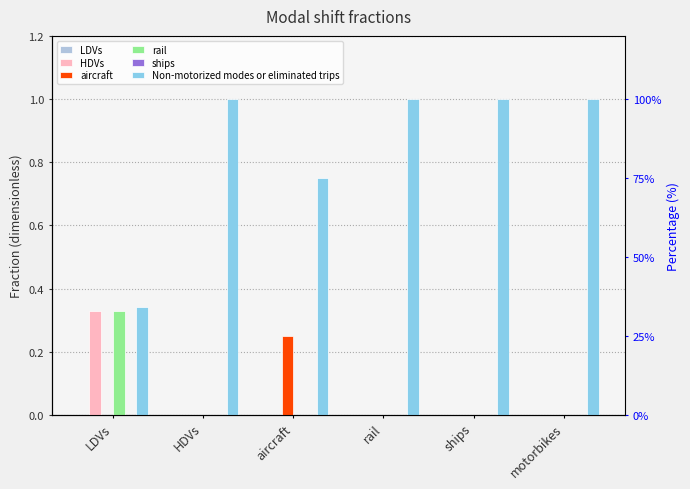

Is the value of Non-motorized modes or eliminated trips at rail greater than the value of LDVs at motorbikes?

Yes